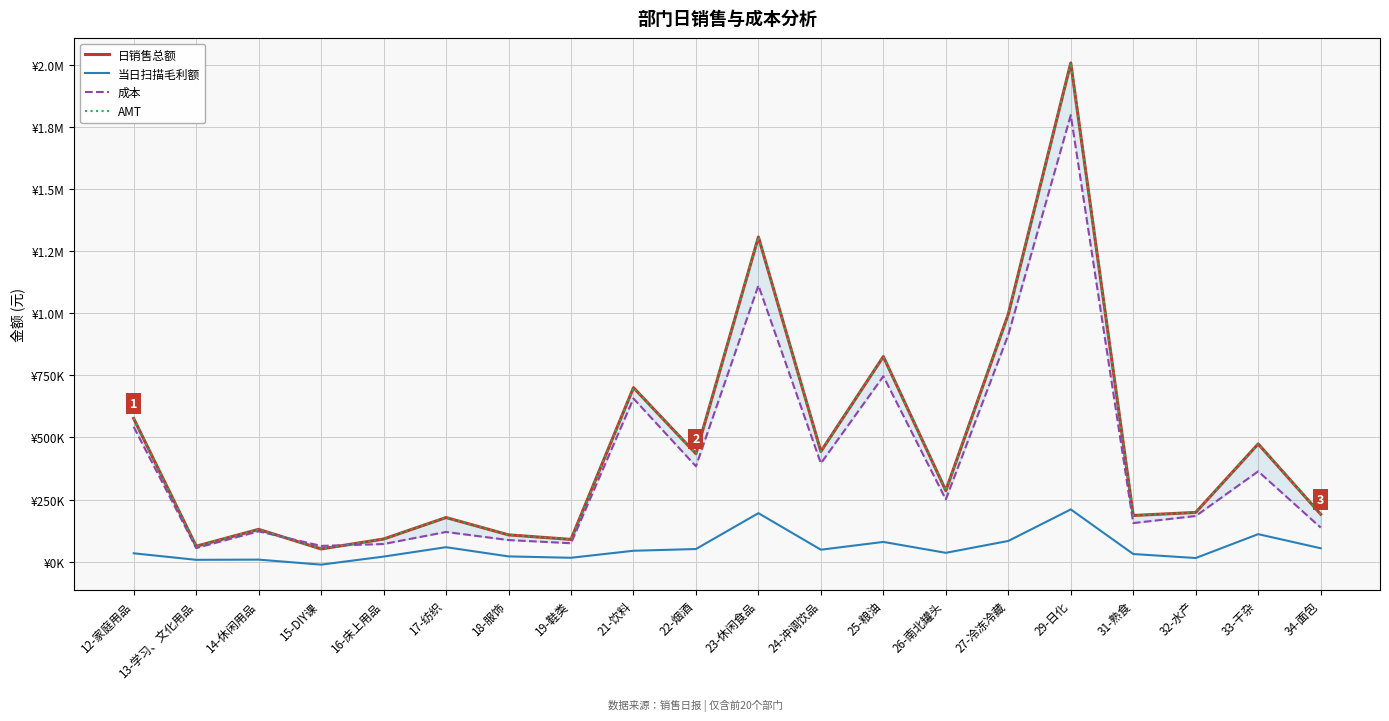

Which has a higher value, 27-冷冻冷藏 or 24-冲调饮品?

27-冷冻冷藏